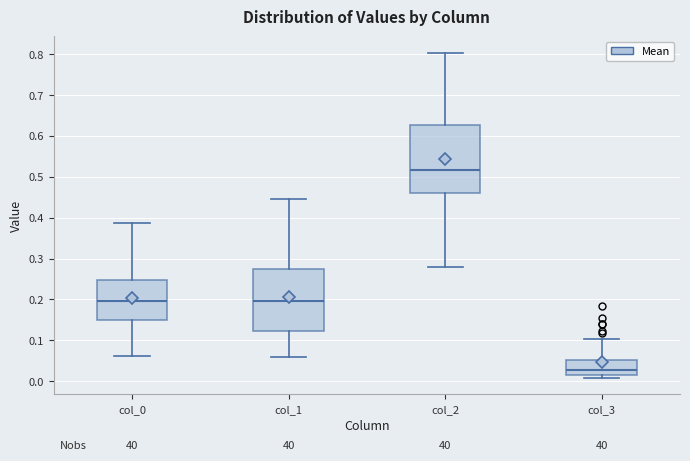

Reading left to right, transcribe this box plot: for each box, give where its median line is, the range the box spans, and where its two whiskers end, as read against the y-axis. The values are not printed on the chart, so give them approximately, as read against the axis.

col_0: median 0.20, box 0.15 to 0.25, whiskers 0.06 to 0.39
col_1: median 0.19, box 0.12 to 0.27, whiskers 0.06 to 0.45
col_2: median 0.52, box 0.46 to 0.63, whiskers 0.28 to 0.80
col_3: median 0.03, box 0.01 to 0.05, whiskers 0.01 (just below the box's lower edge) to 0.10